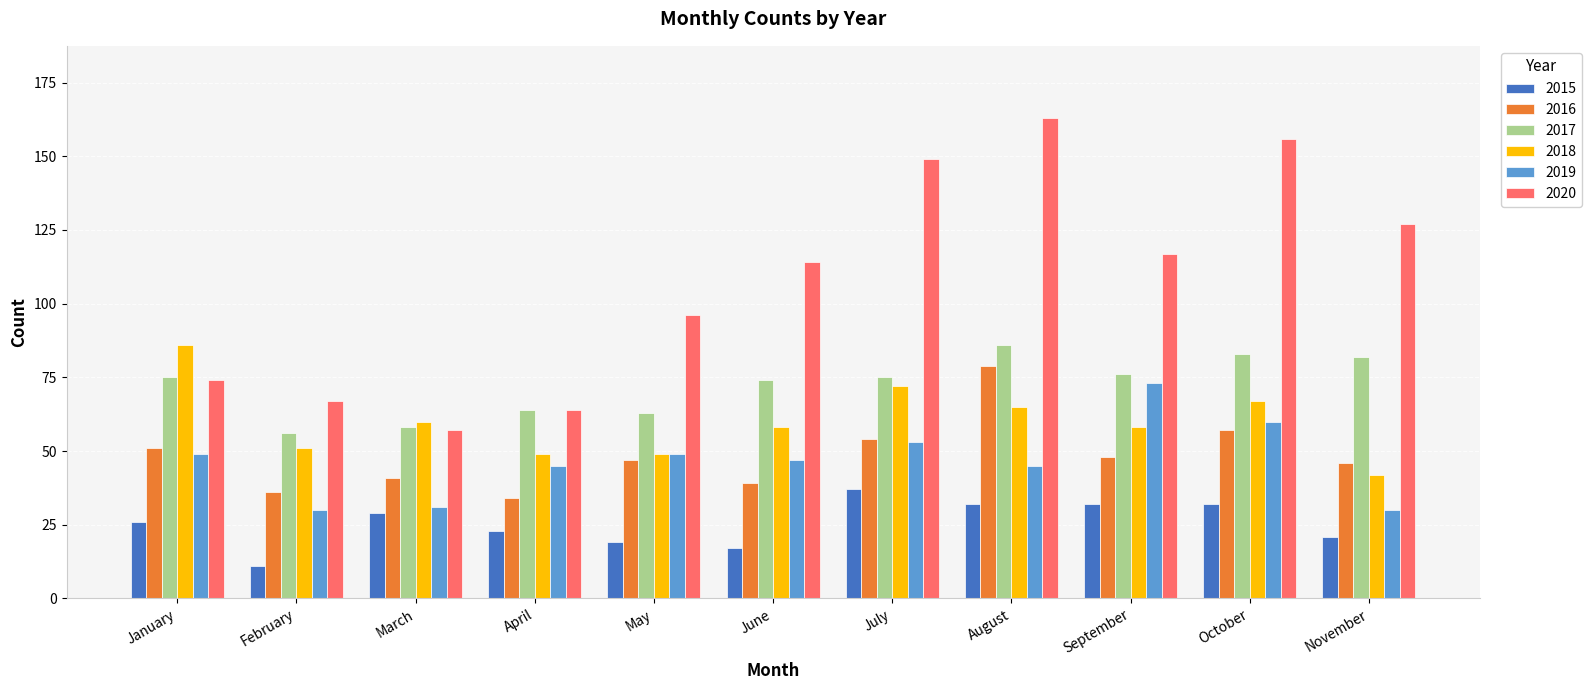

Which category has the highest value in the 2019 series?

September